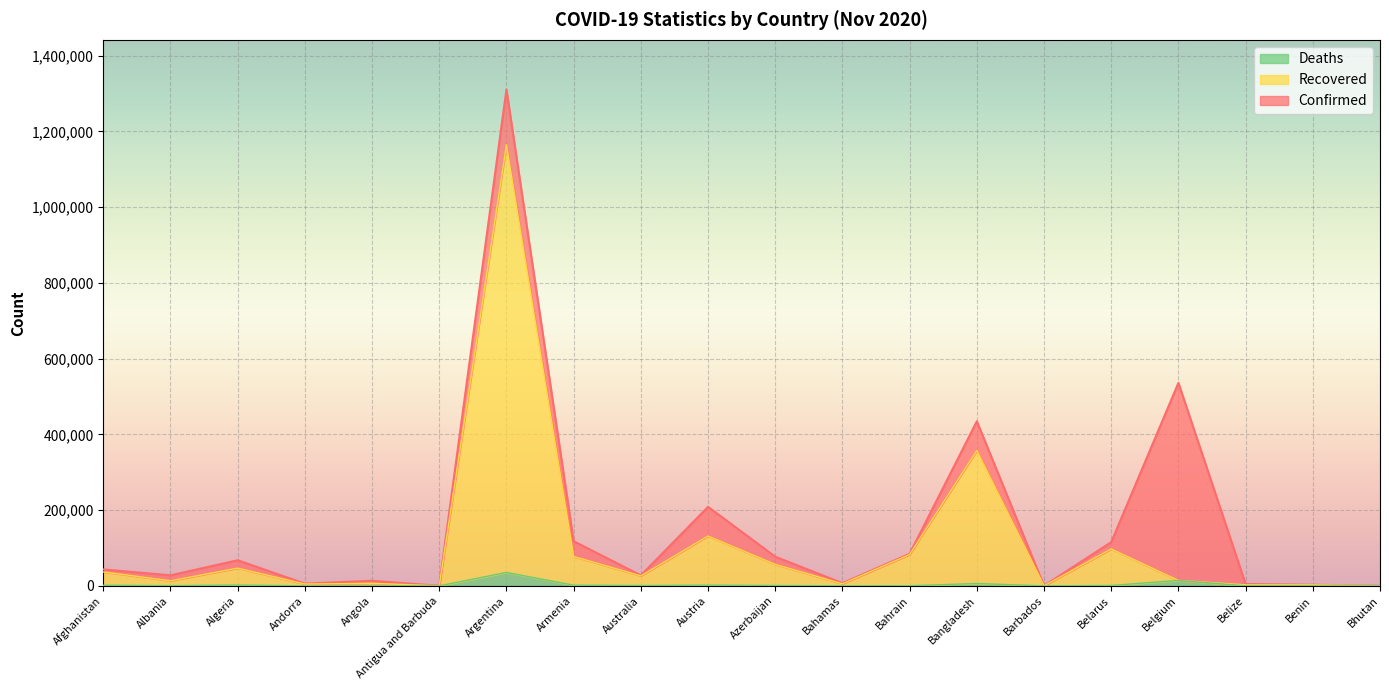

Which series has the widest spread of values?

Confirmed